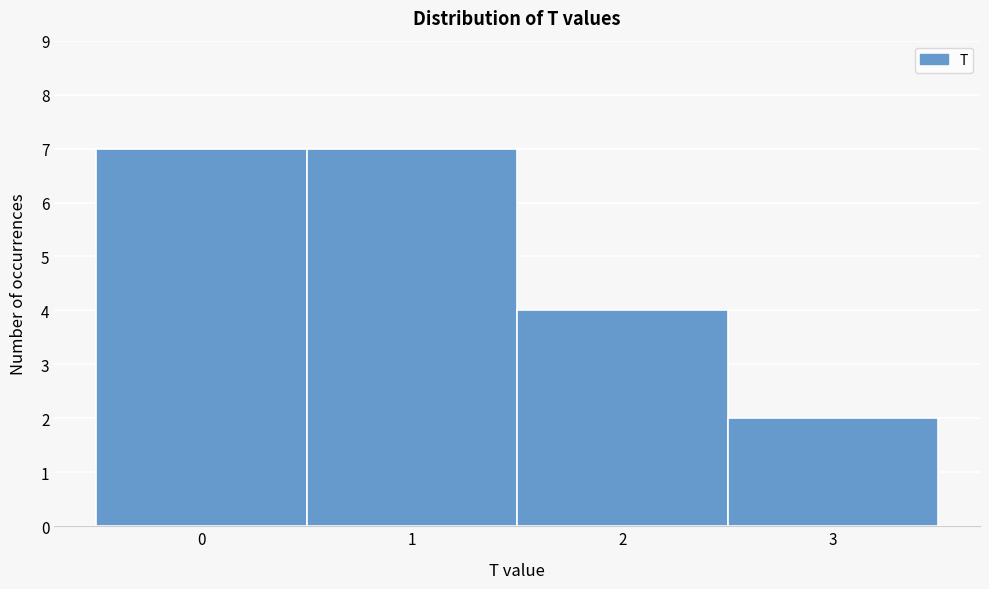

Reading left to right, list every bar in this chart as the range it spans on the x-axis followed by its height. The values are not printed on the chart, so give them approximately, as read against the axis.

-0.5 to 0.5: 7
0.5 to 1.5: 7
1.5 to 2.5: 4
2.5 to 3.5: 2